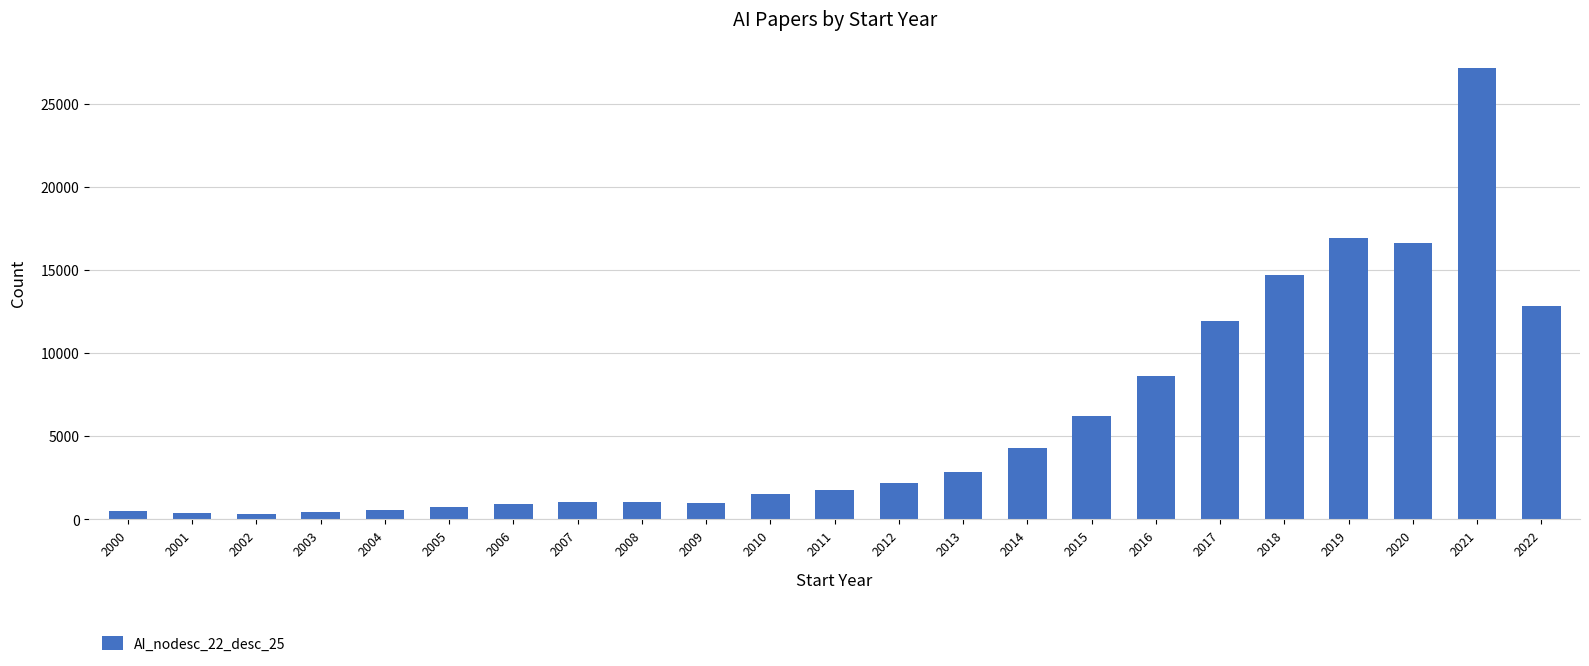

How many data points are less than 1755?

11